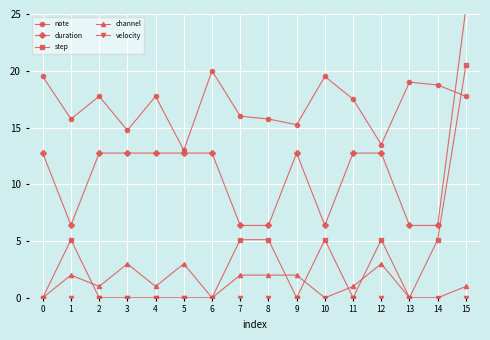

Is it true that step equals 0.0 at 6?

True